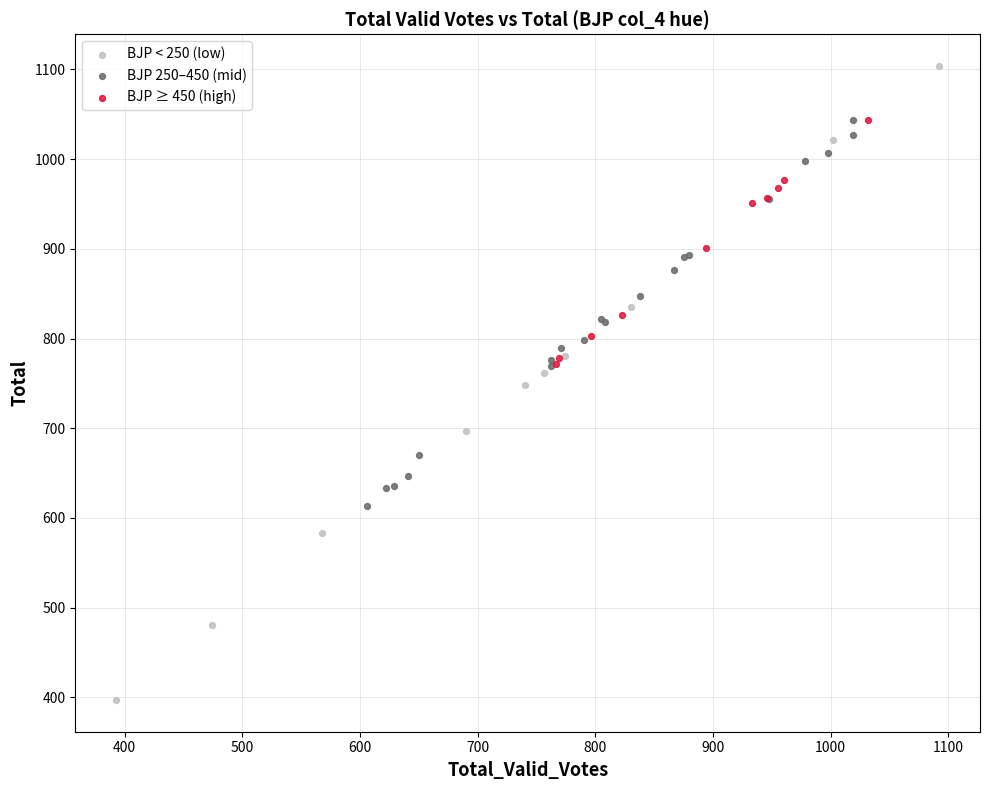

Which series contains the highest Y value?

BJP < 250 (low)